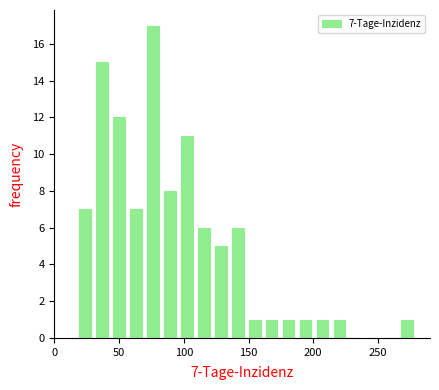

Read against the x-axis, roughly where is the centre of the tallest bar?

75